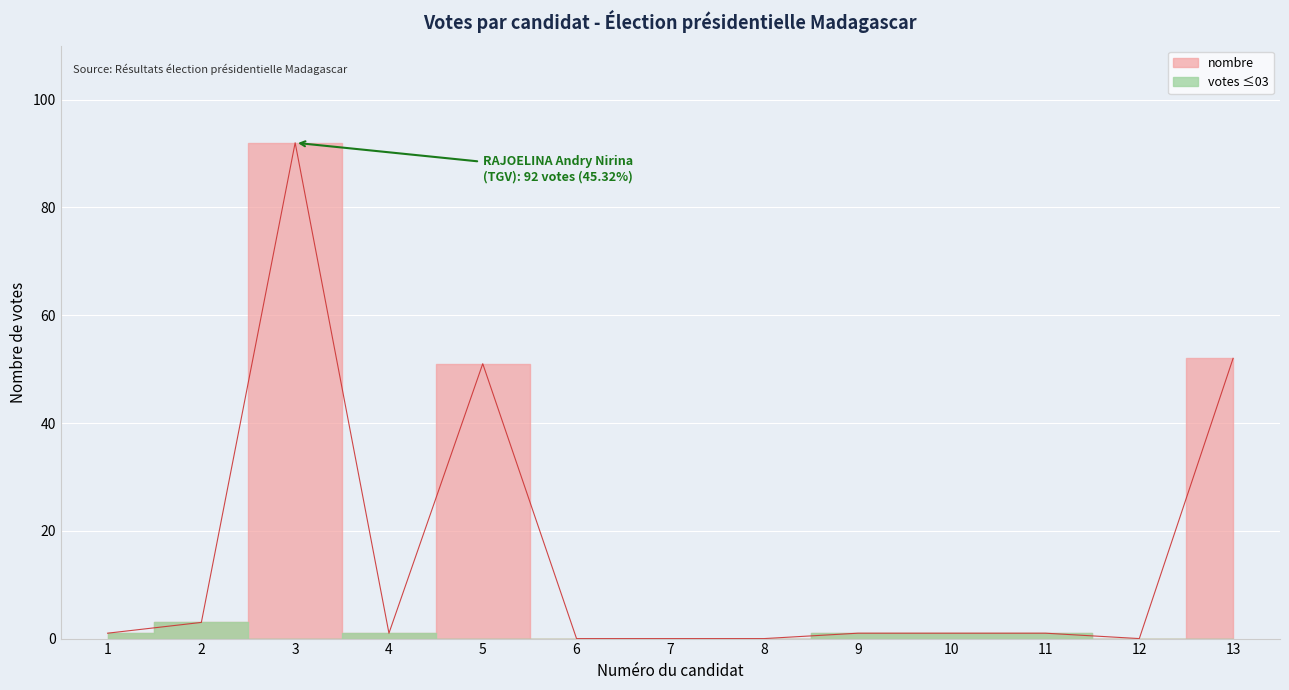

How many categories are shown in the chart?

13